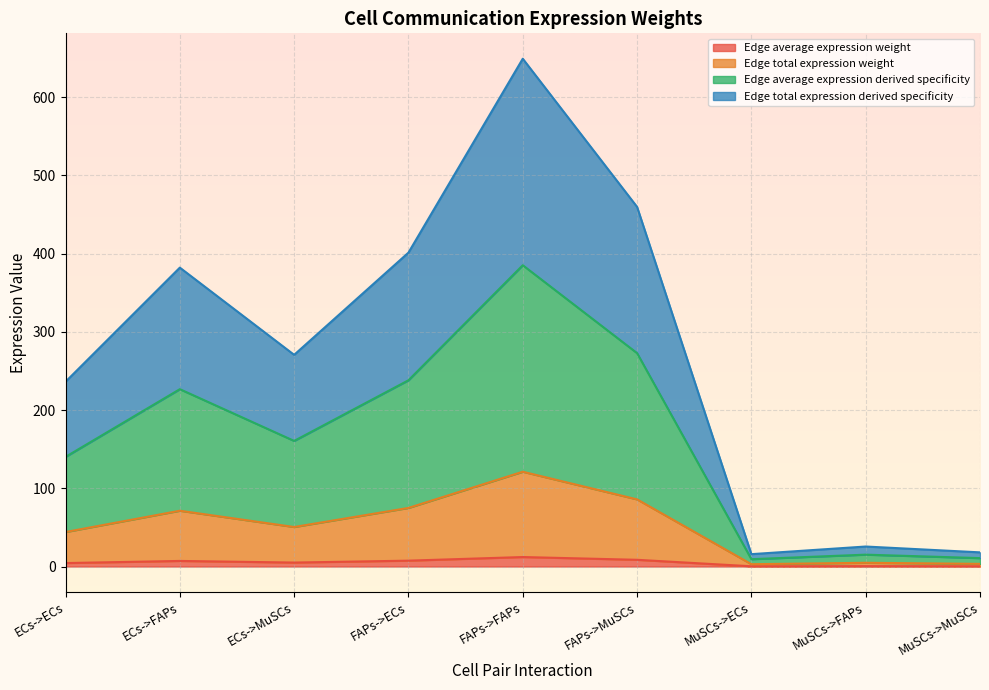

True or false: Edge average expression weight and Edge average expression derived specificity intersect in this chart.

False